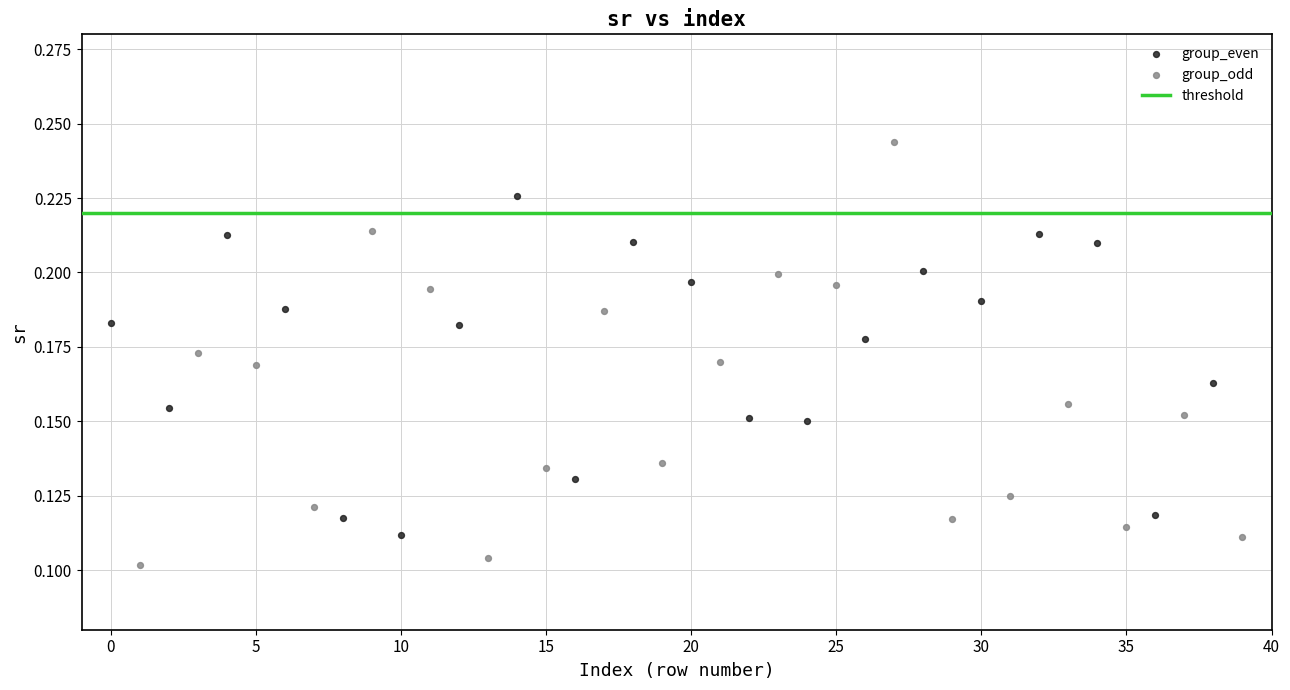

Which series reaches the maximum Y coordinate?

group_odd